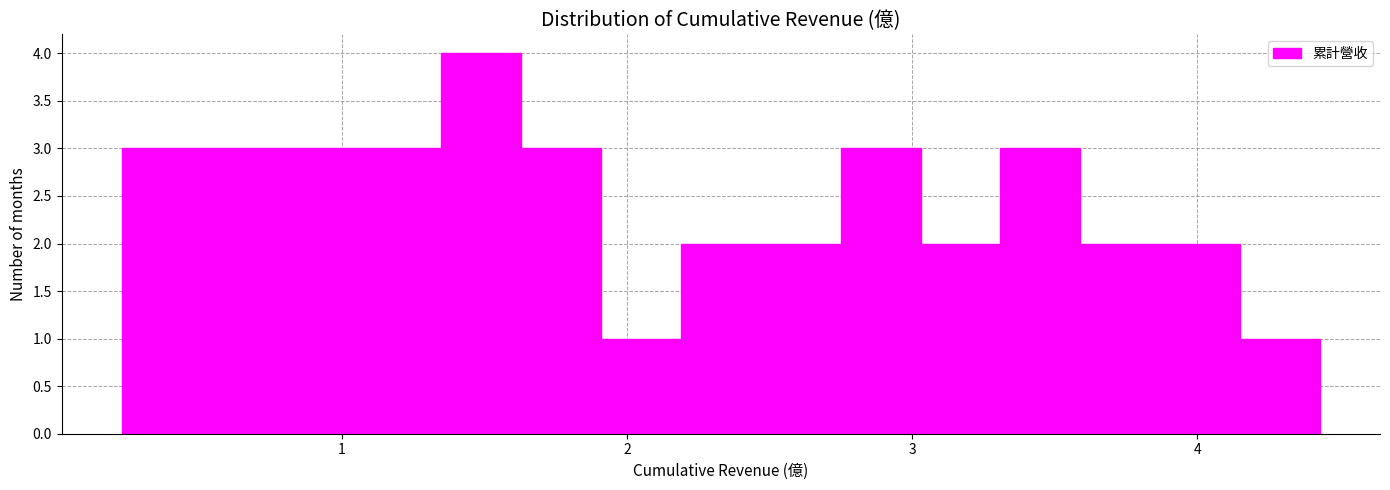

Around what value on the x-axis is the tallest bar? Give the approximate position of its centre, as read against the axis.

1.5